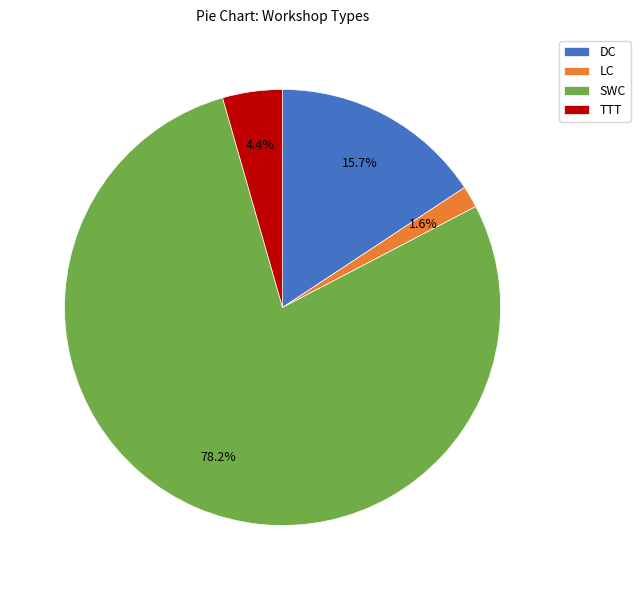

Rank the categories by value from lowest to highest.

LC, TTT, DC, SWC